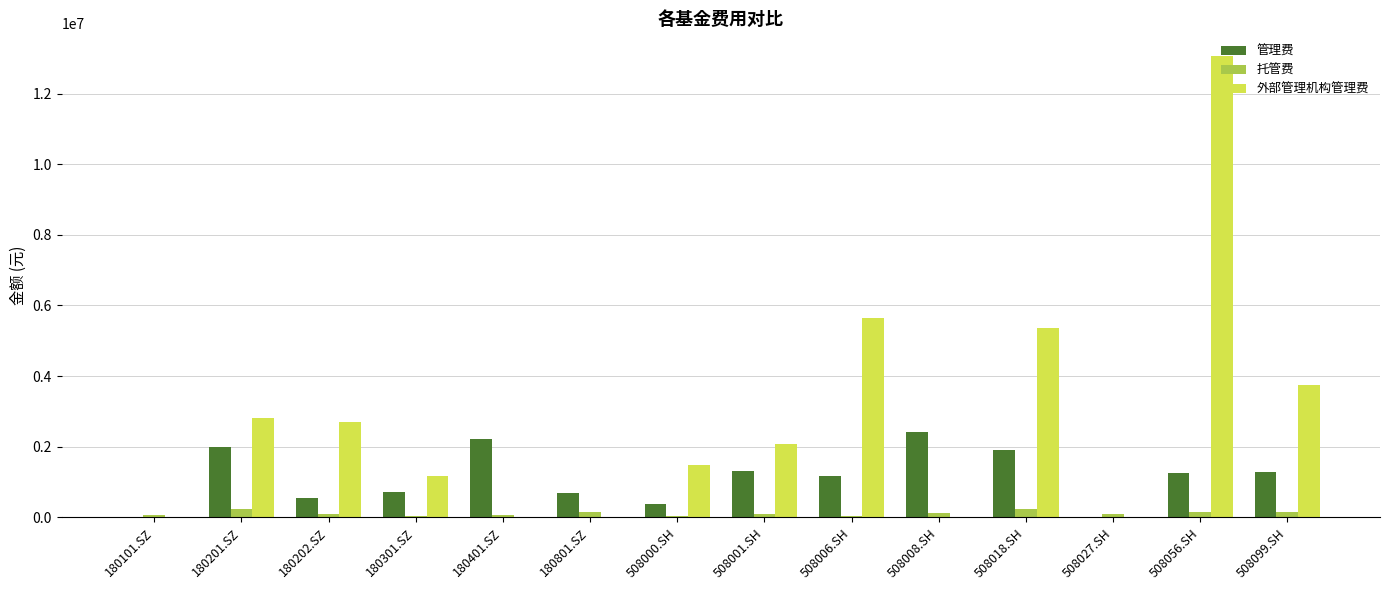

What is the total value across all series at 180201.SZ?

5043339.4